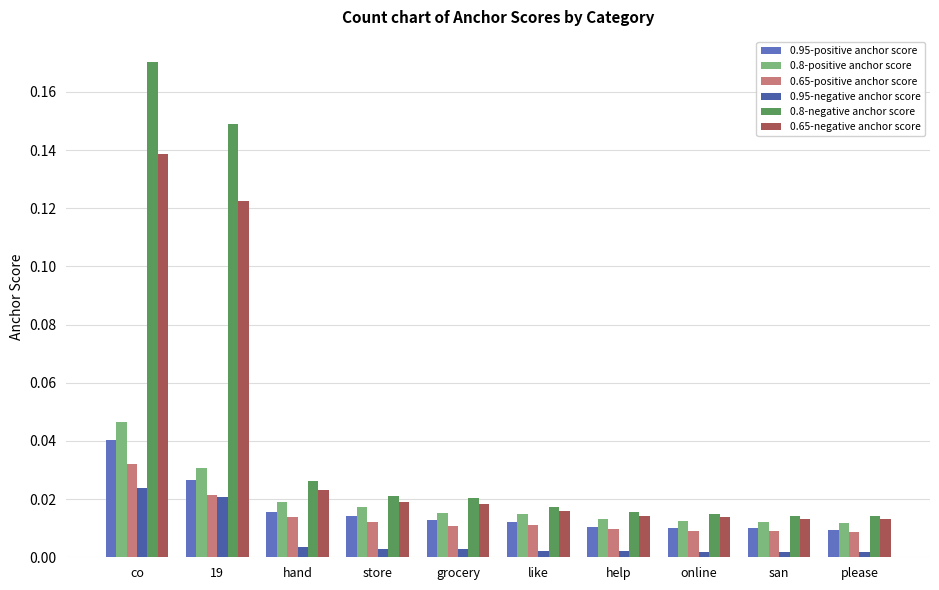

Between co and grocery, which series saw the biggest shift?

0.8-negative anchor score